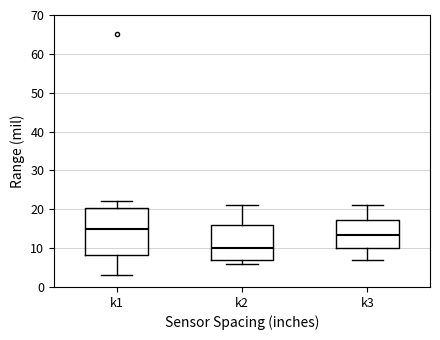

Where does the upper whisker of the box for k3 end on the y-axis? The values are not printed on the chart, so give them approximately, as read against the axis.

21